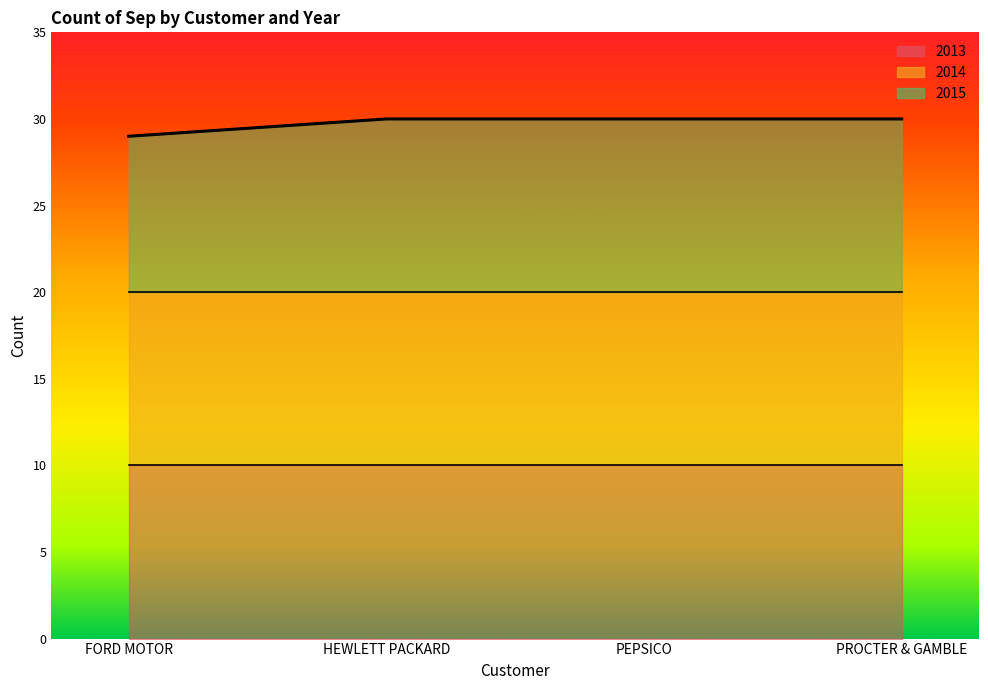

Read the value at HEWLETT PACKARD.

30